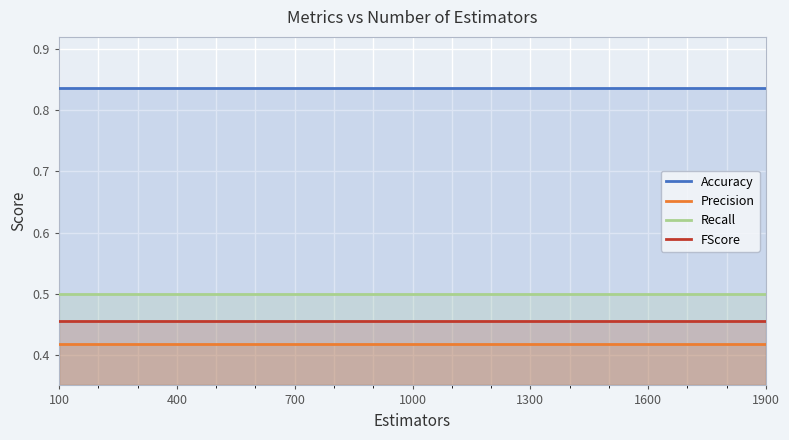

At which label is FScore closest to 0?

100